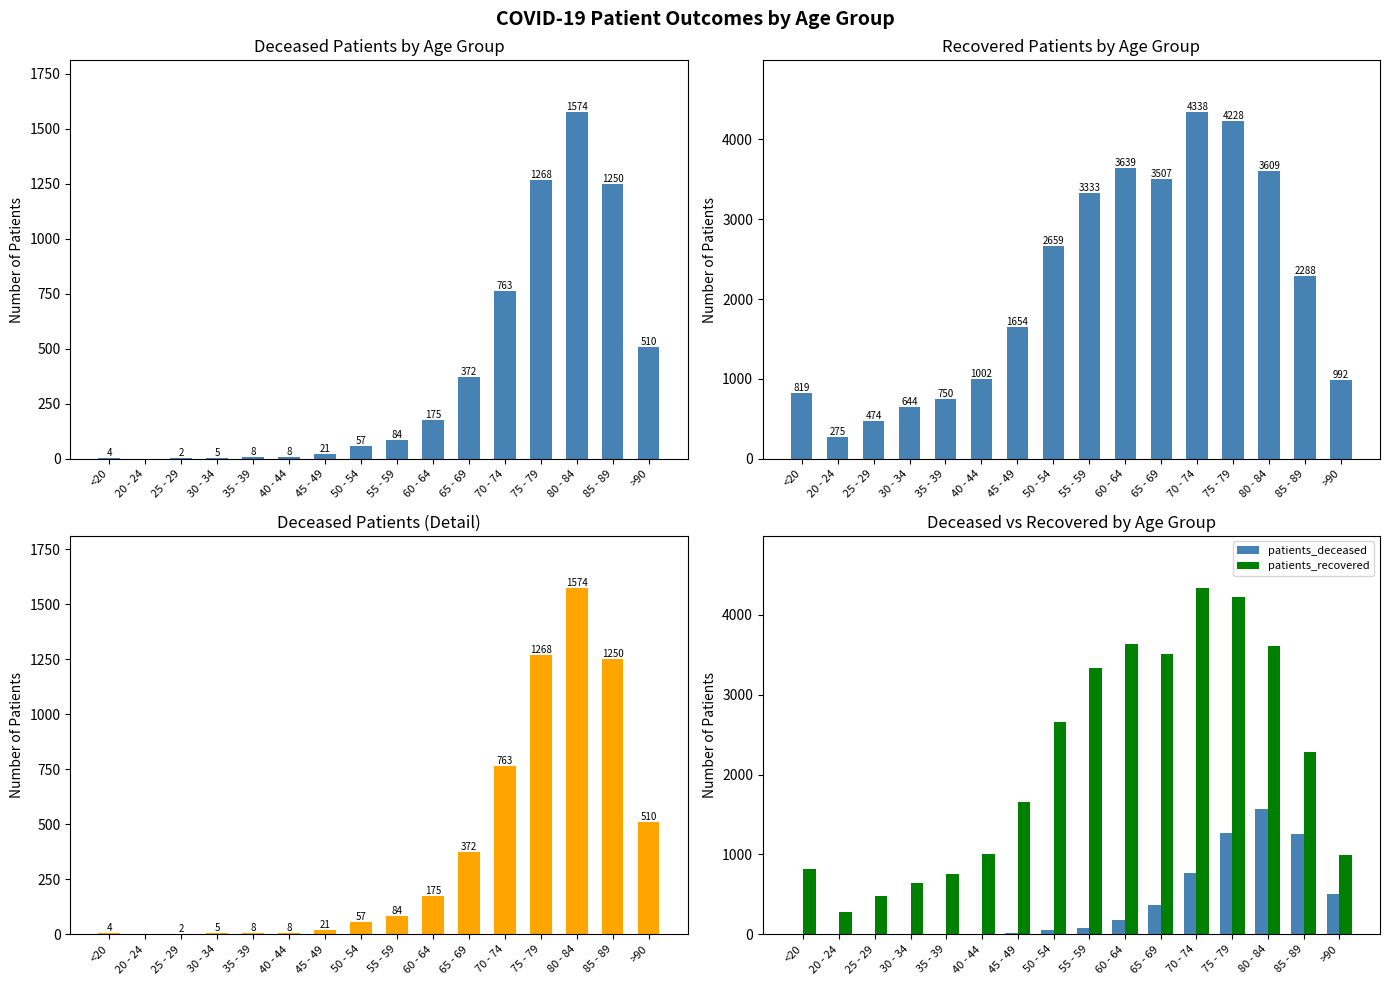

At which label does patients_deceased first exceed 84?

60 - 64